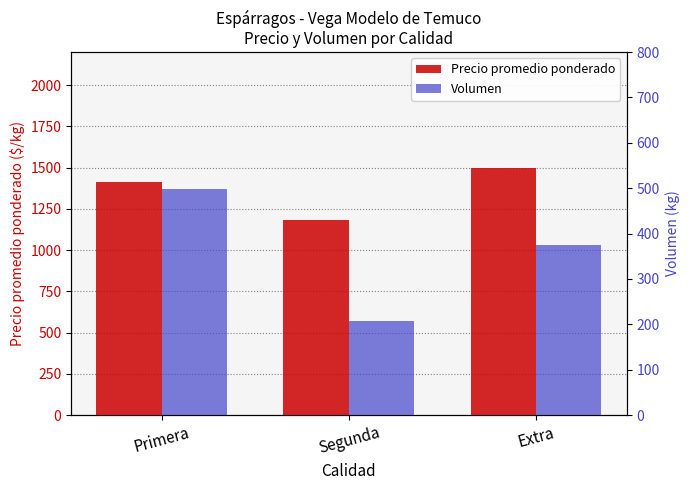

How many groups of bars are there?

3